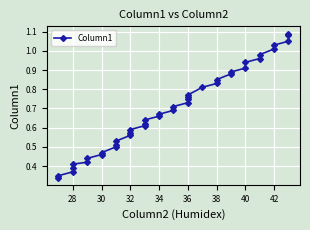

Is this an area chart (filled region under the line)?

No